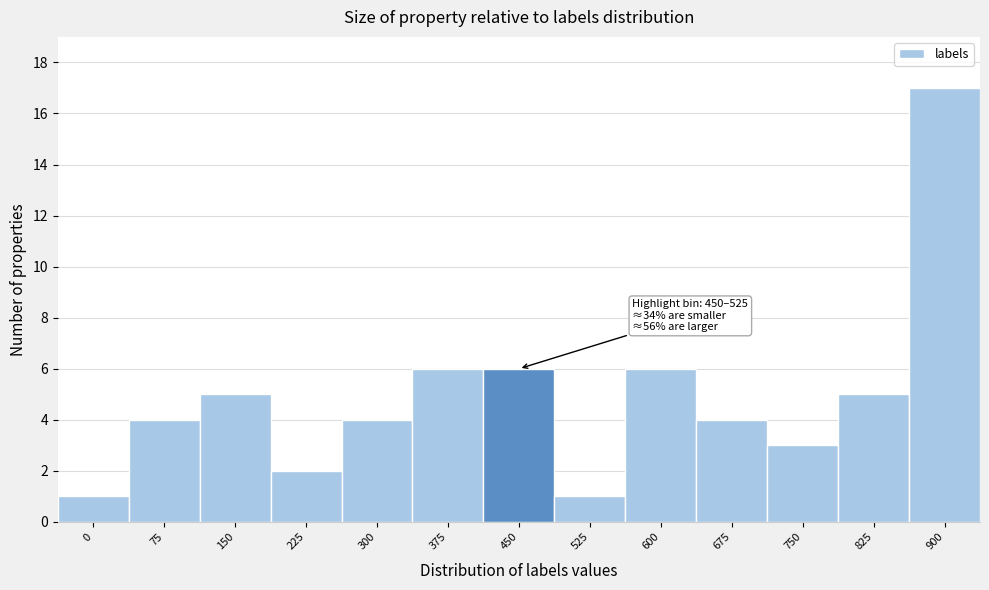

Reading left to right, extract all data points from this chart.

1	4	5	2	4	6	6	1	6	4	3	5	17